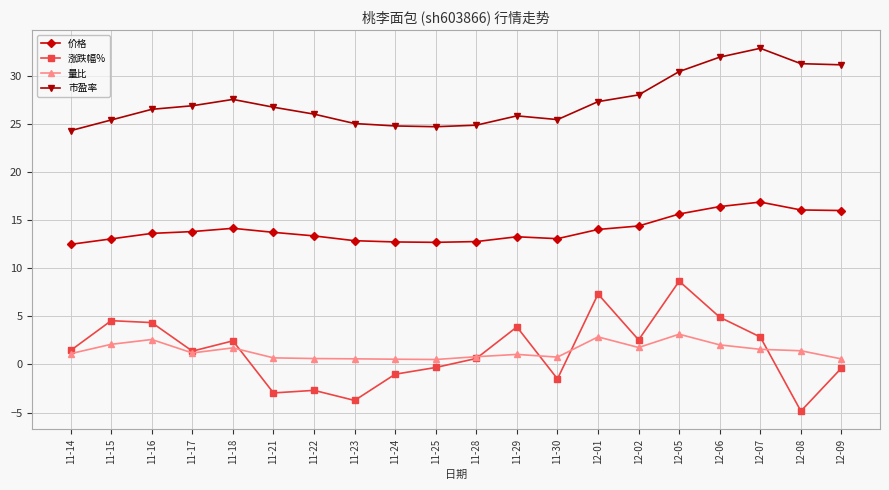

How many lines are shown in the chart?

4